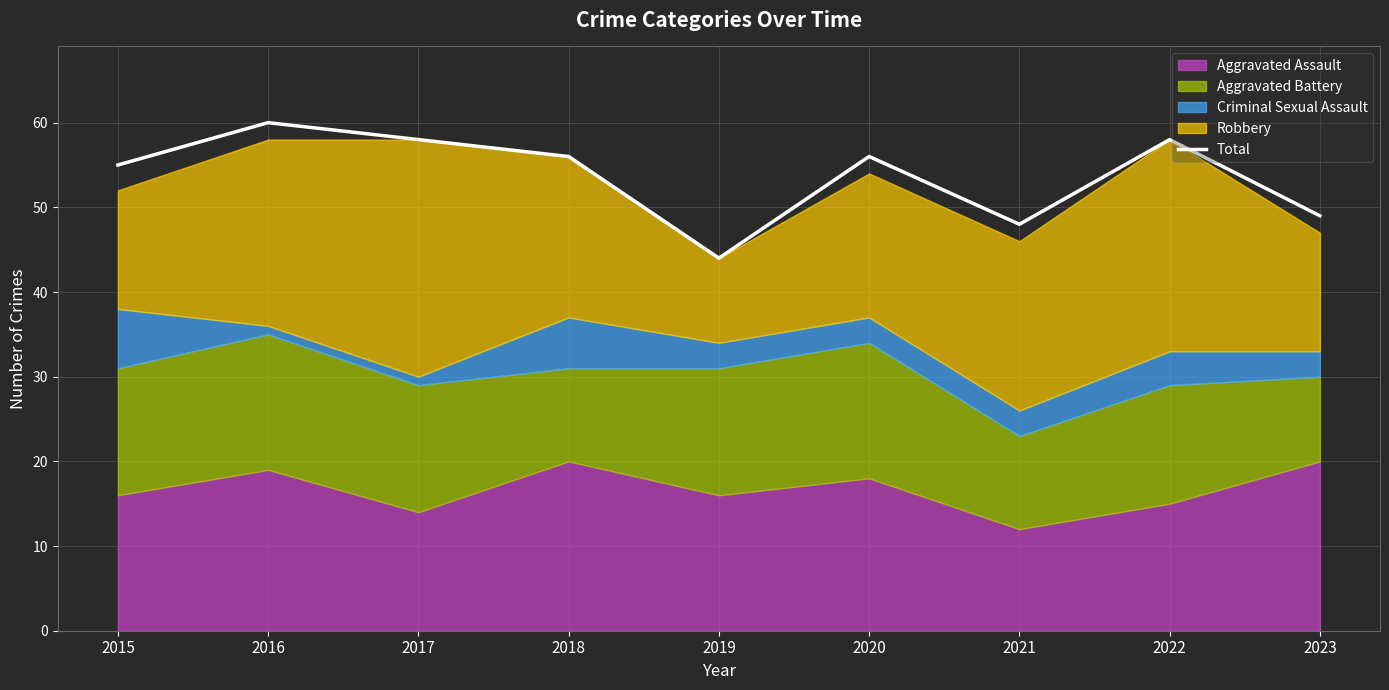

List the labels in order of value, largest first.

2016, 2017, 2022, 2018, 2020, 2015, 2023, 2021, 2019